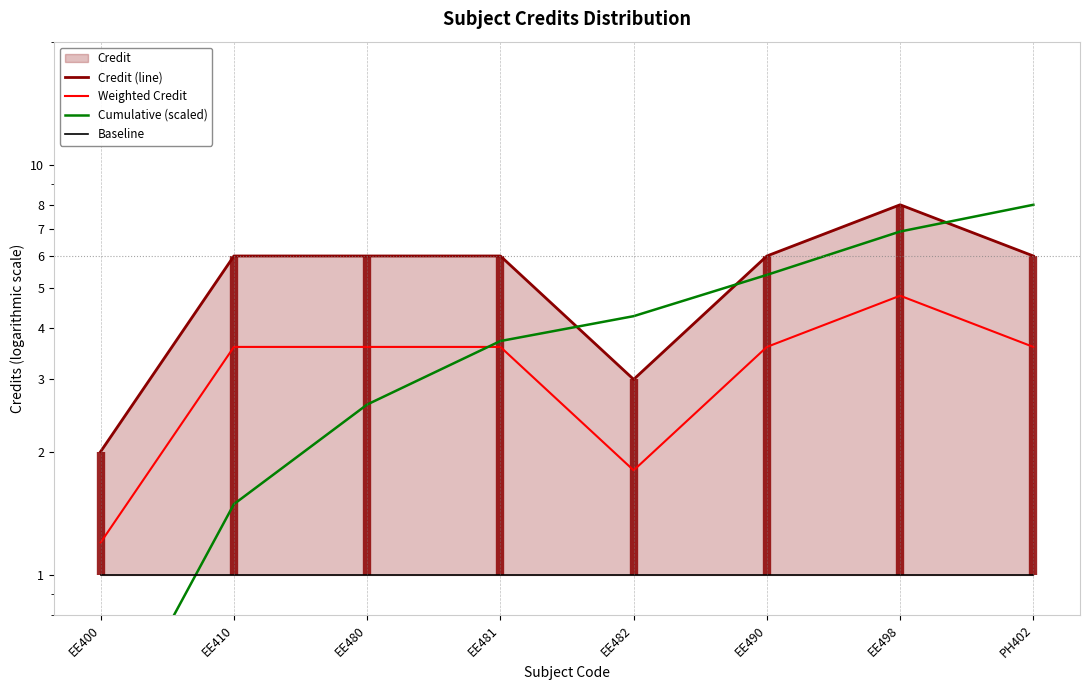

Is it true that Credit (line) equals 6.0 at EE490?

True